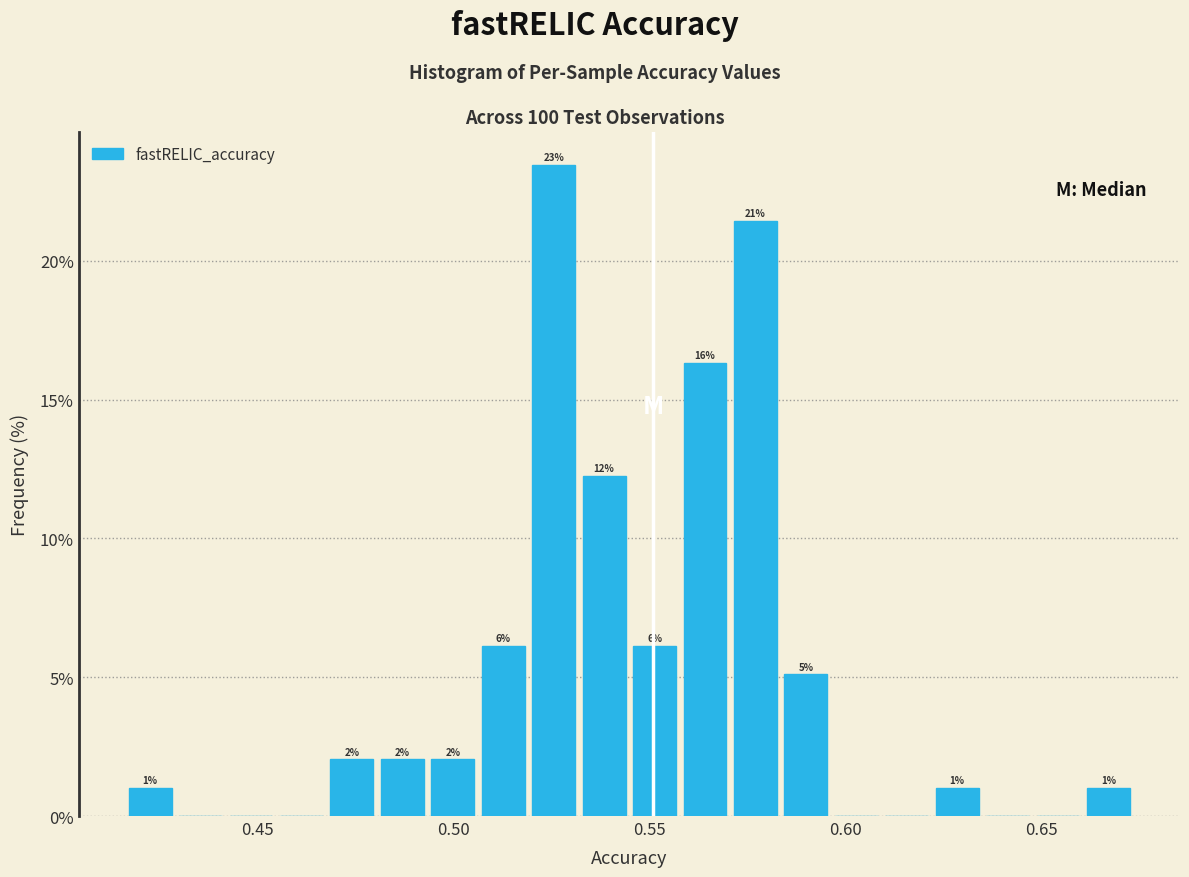

Around what value on the x-axis is the tallest bar? Give the approximate position of its centre, as read against the axis.

0.525